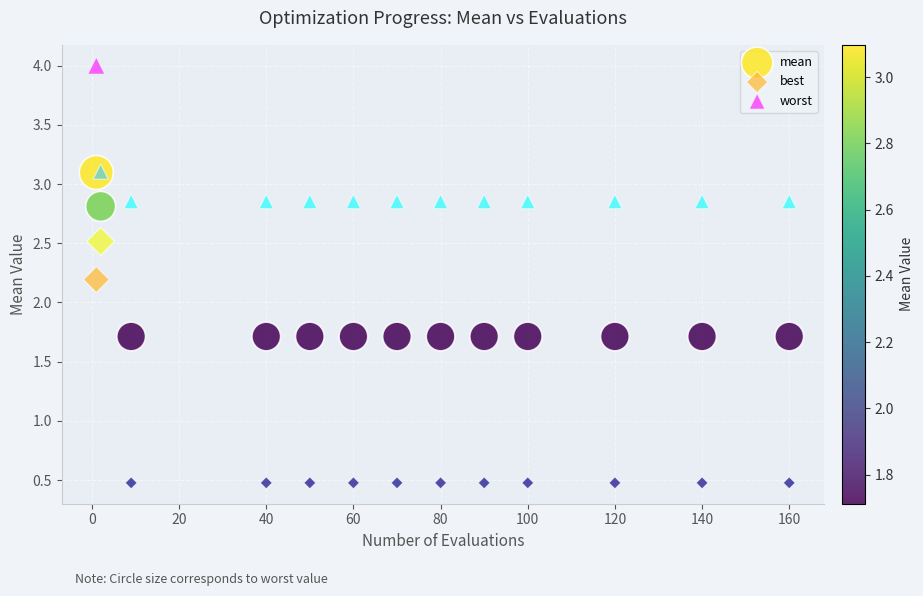

Which series reaches the maximum Y coordinate?

worst